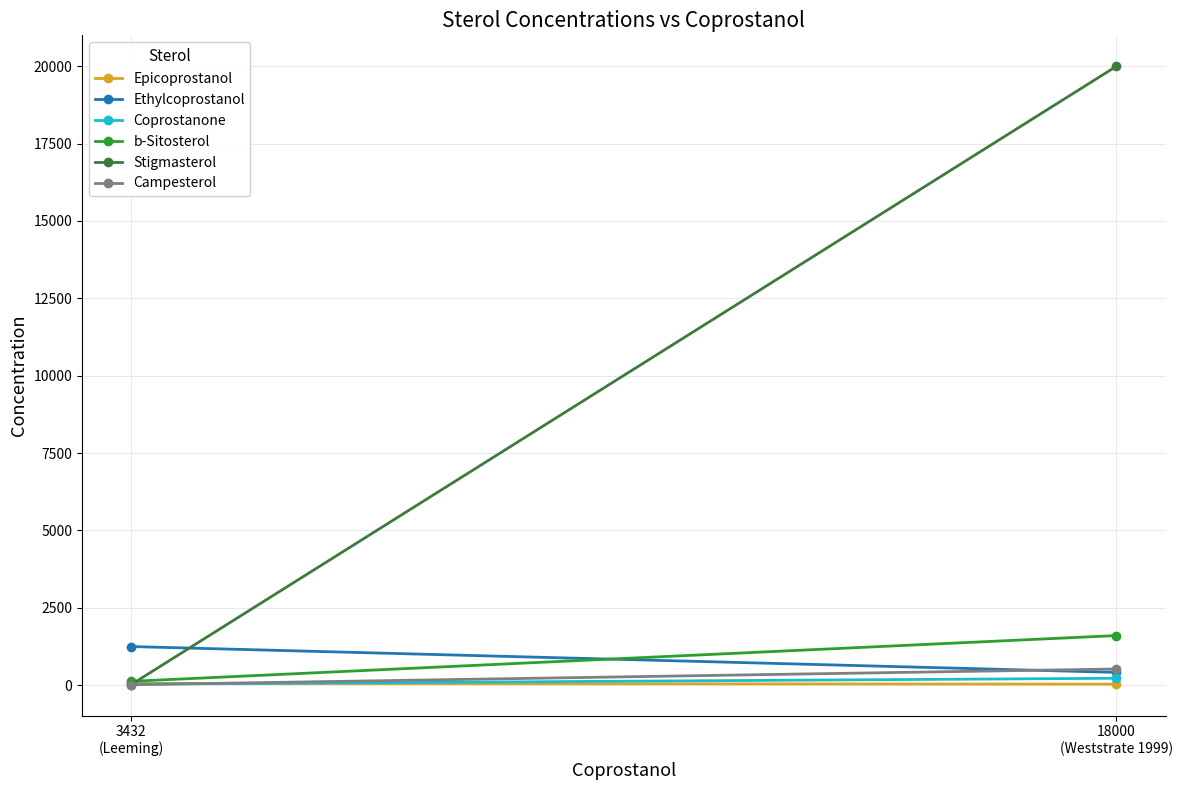

Which category has the lowest value across all series?

3432
(Leeming)